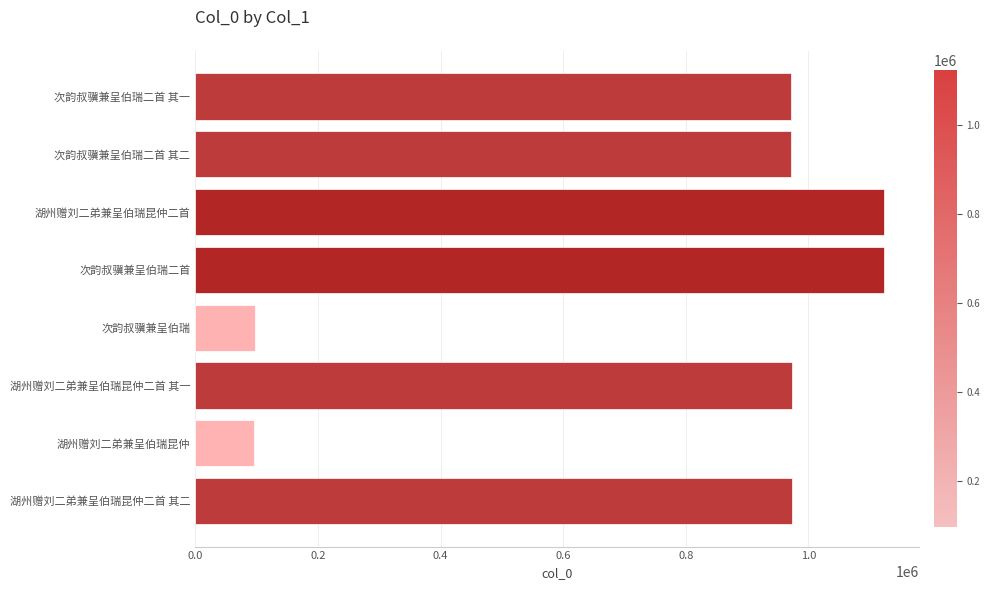

How many values are below 973471?

4